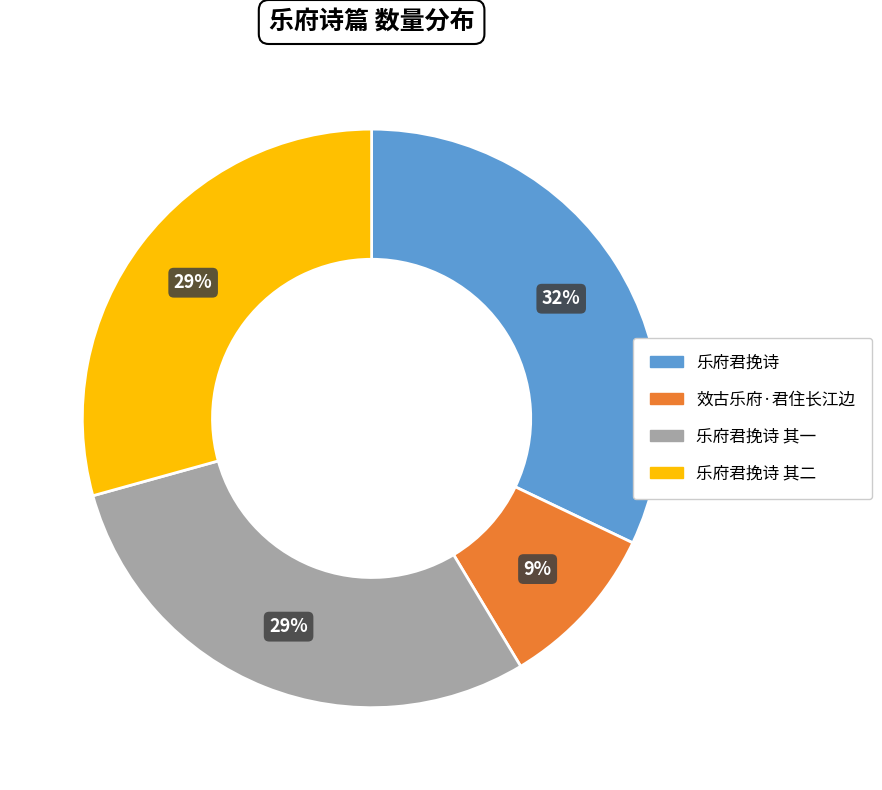

To the nearest percent, what is the difference between the largest and smallest slice percentages?

23%